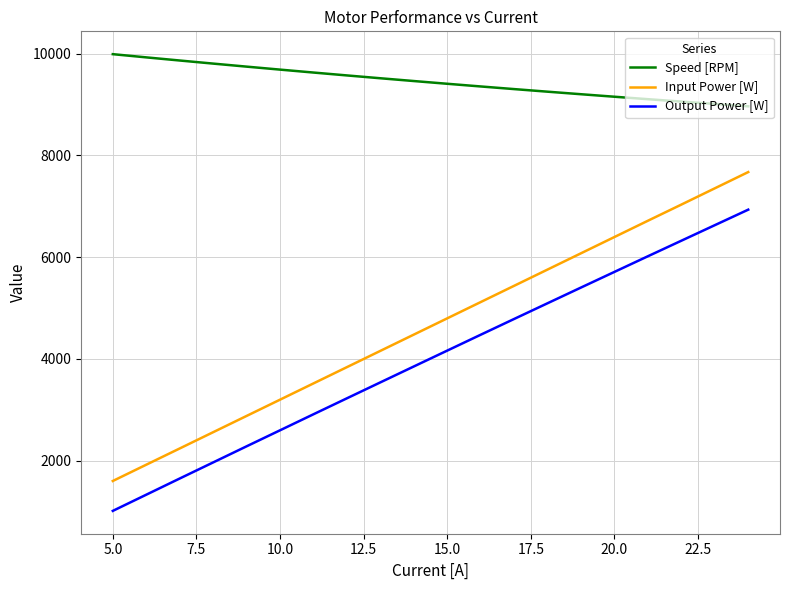

True or false: Output Power [W] and Input Power [W] cross at least once.

False